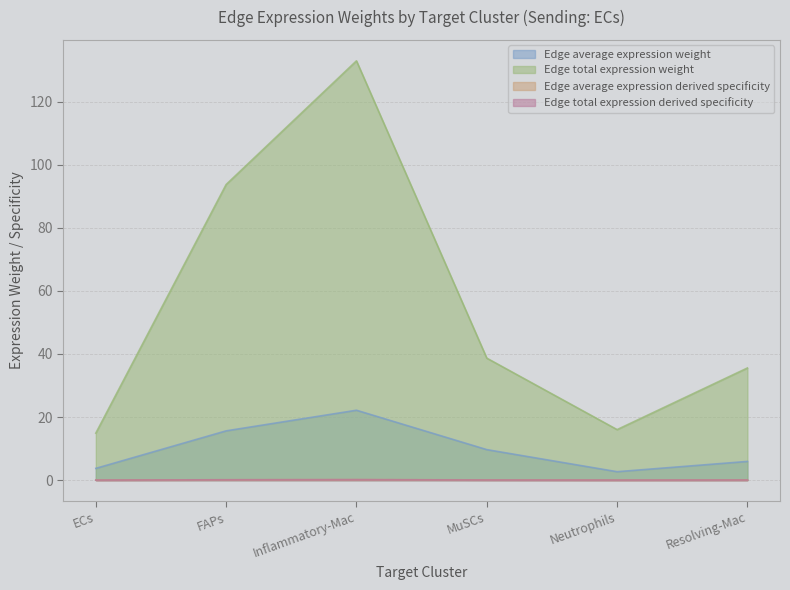

Which series has the largest range (max minus min)?

Edge total expression weight